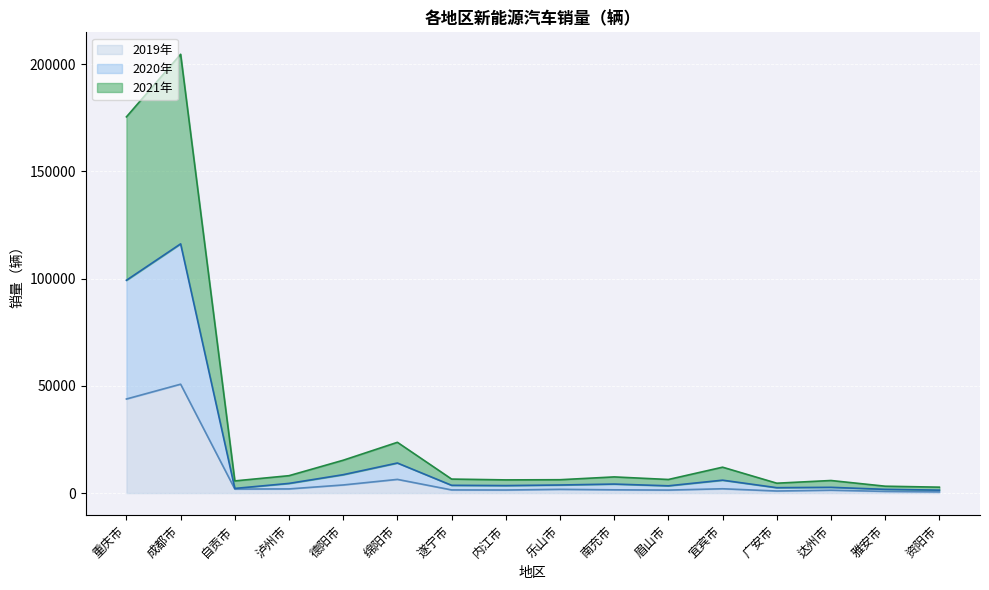

In 2021年, how many points are lower than both neighbors (excluding endpoints)?

4